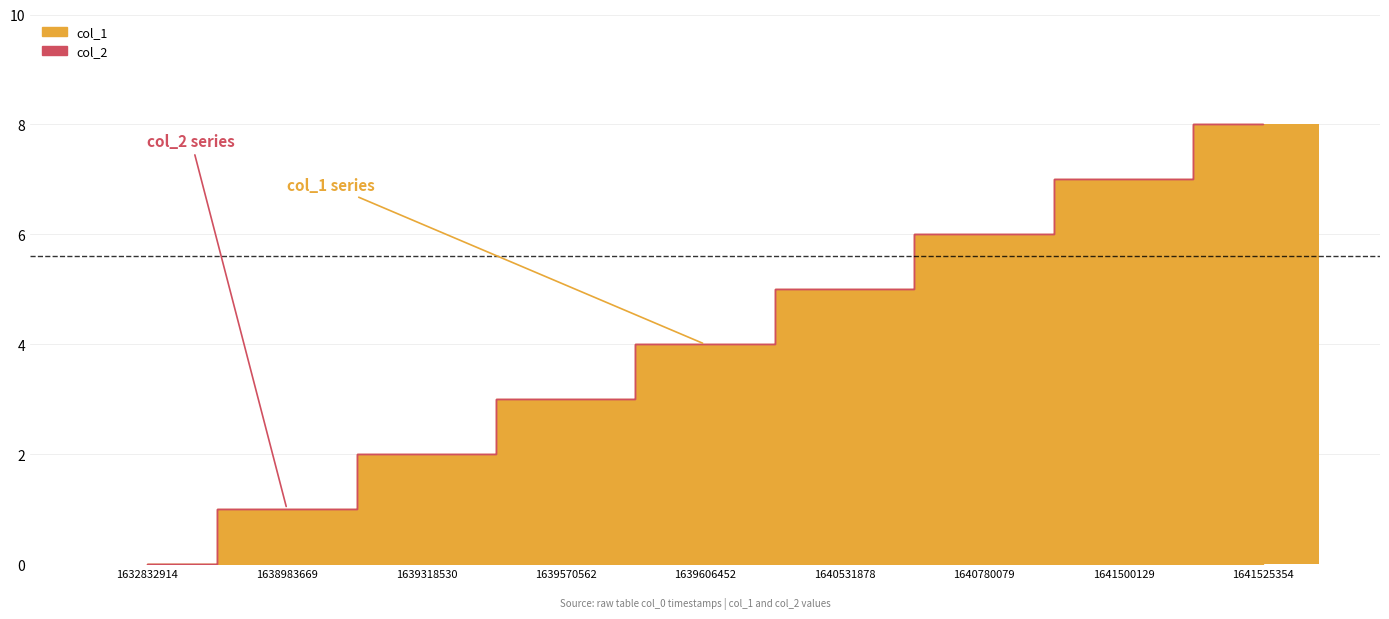

Reading right to left, extract all data points from this chart.

8	7	6	5	4	3	2	1	0